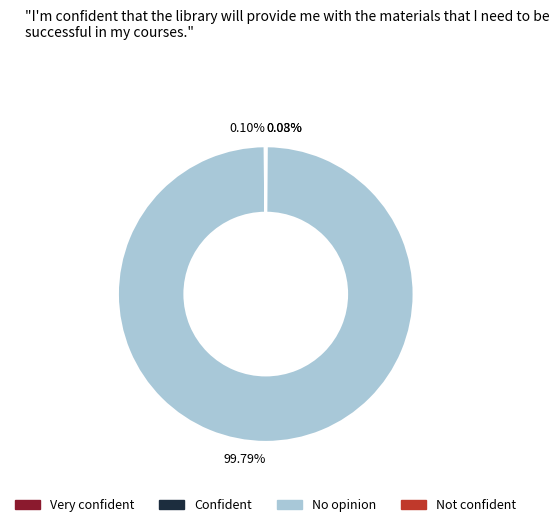

What is the largest slice in the pie chart?

No opinion